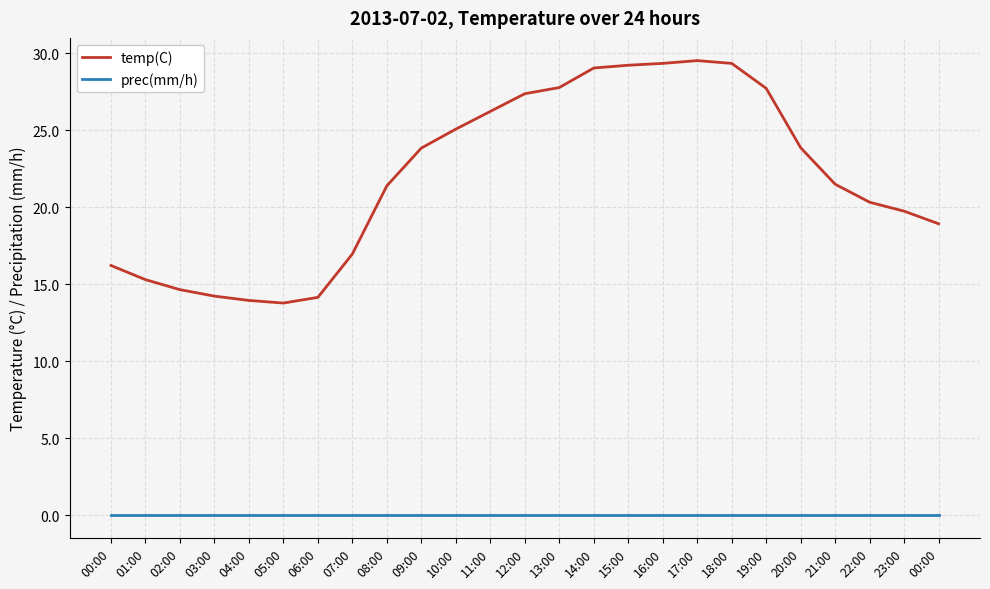

Reading left to right, transcribe all the data shown in this chart.

temp(C): 16.2	15.3	14.7	14.2	13.9	13.8	14.2	17.0	21.4	23.9	25.1	26.2	27.4	27.8	29.1	29.2	29.4	29.5	29.4	27.7	23.9	21.5	20.3	19.8	18.9
prec(mm/h): 0.0	0.0	0.0	0.0	0.0	0.0	0.0	0.0	0.0	0.0	0.0	0.0	0.0	0.0	0.0	0.0	0.0	0.0	0.0	0.0	0.0	0.0	0.0	0.0	0.0